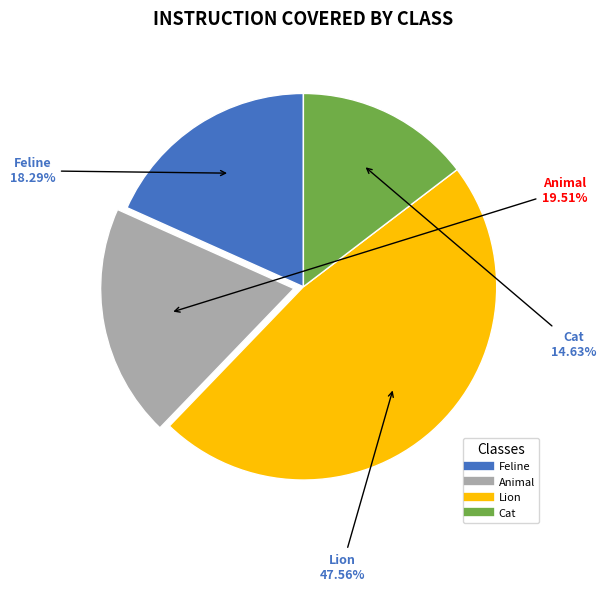

How many segments does this pie chart have?

4